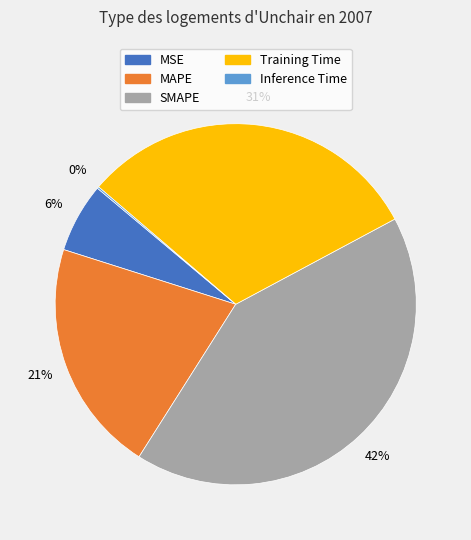

To the nearest percent, what is the difference between the MSE and Training Time slice percentages?

25%